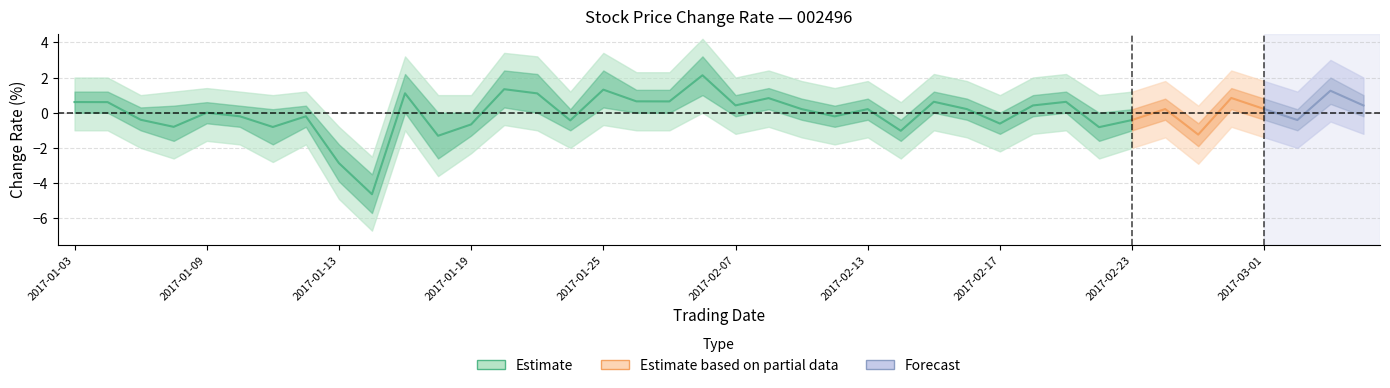

What is the change in value from 2017-02-23 to 29?

+3.3